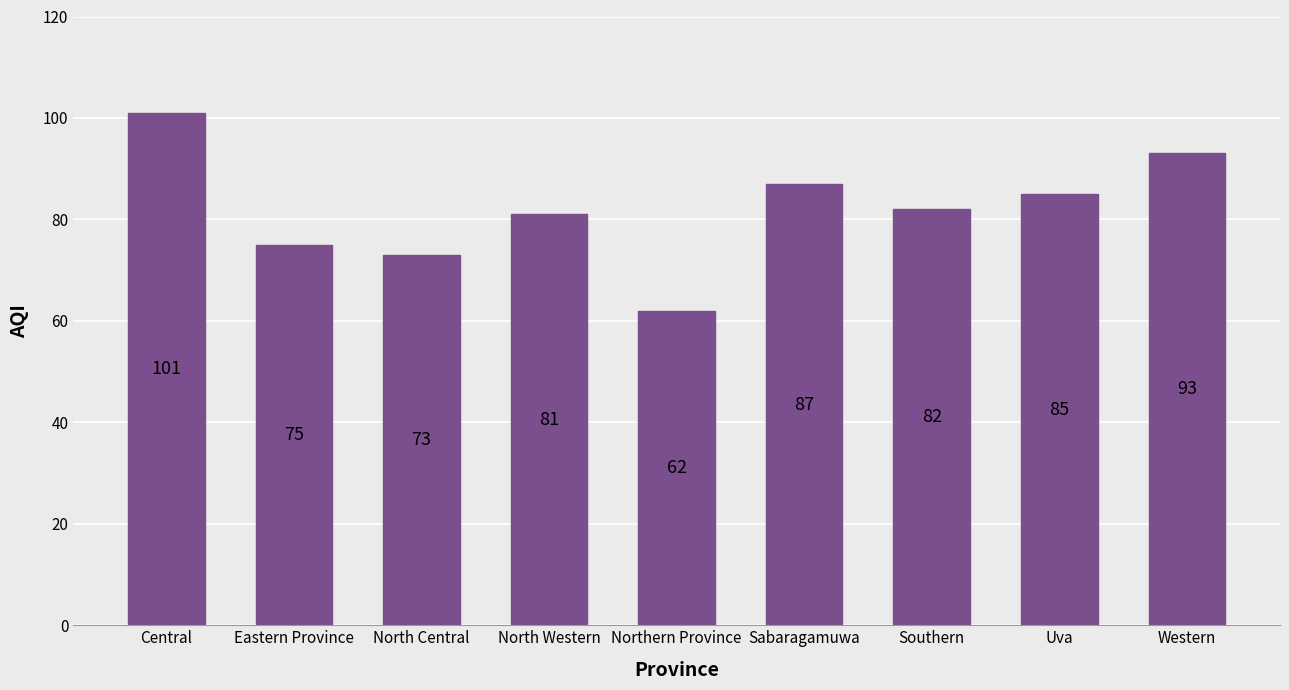

True or false: the data shows 135 at Uva.

False